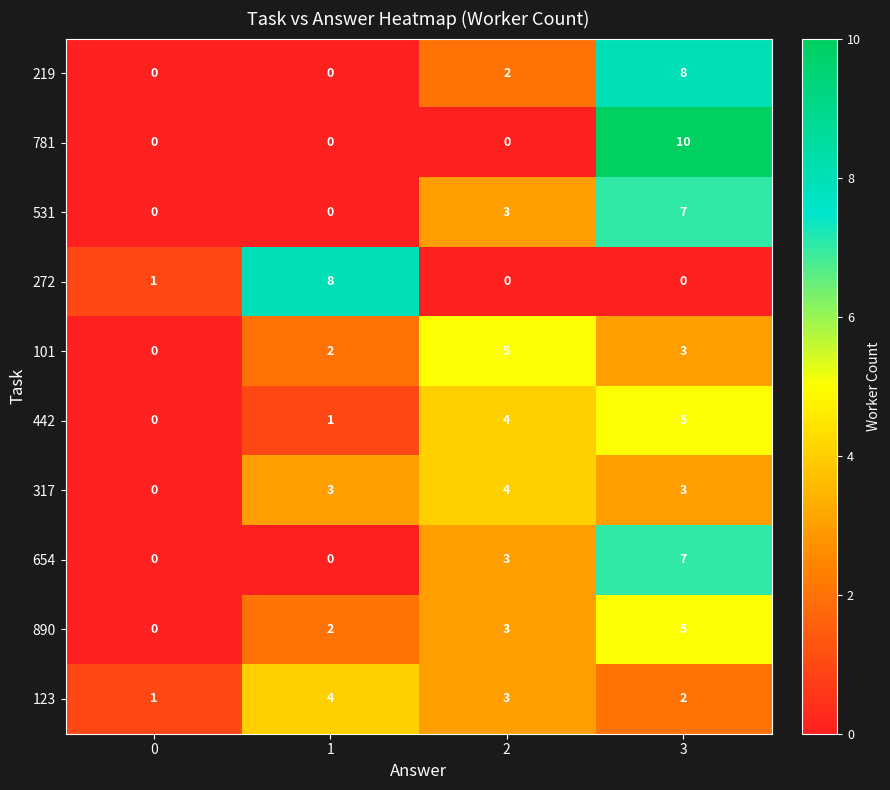

How many categories are shown in the chart?

4